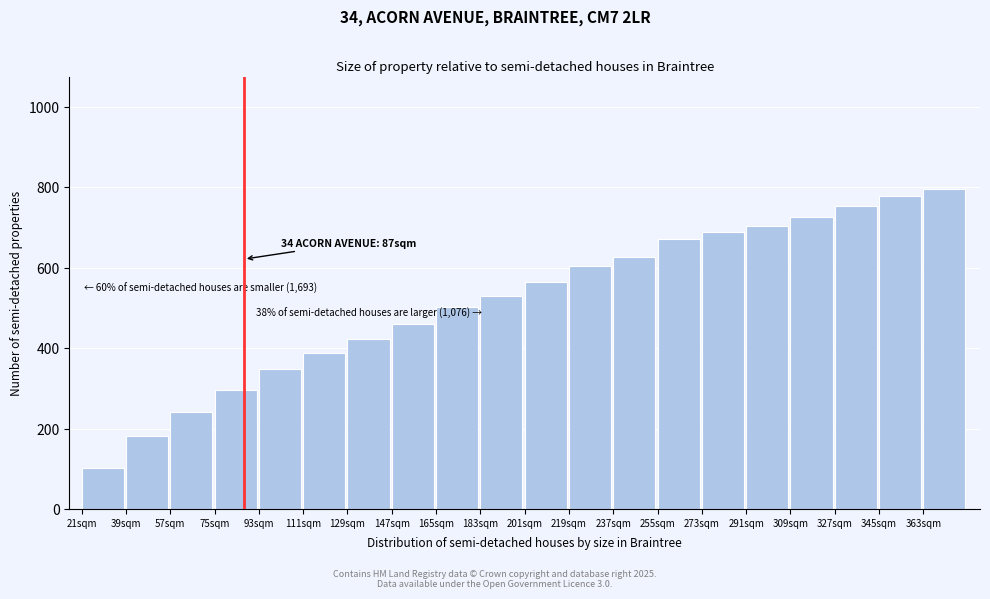

Reading right to left, transcribe all the data shown in this chart.

797	778	755	726	705	690	671	626	605	564	531	502	459	422	389	348	295	242	181	102